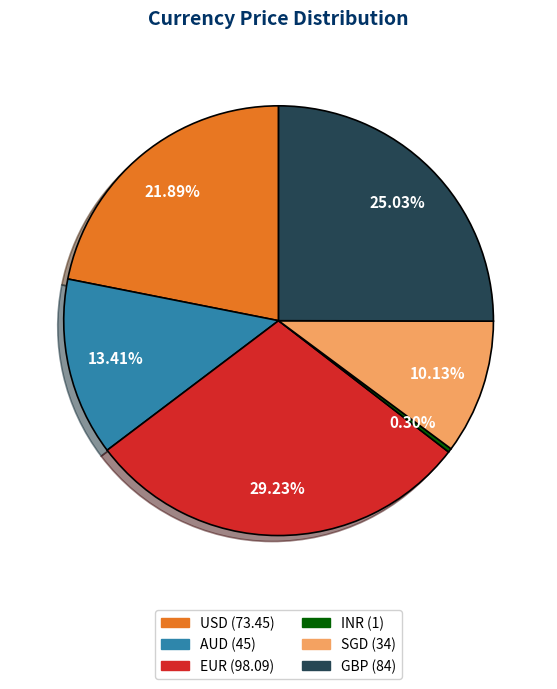

Is SGD the majority of the pie?

No